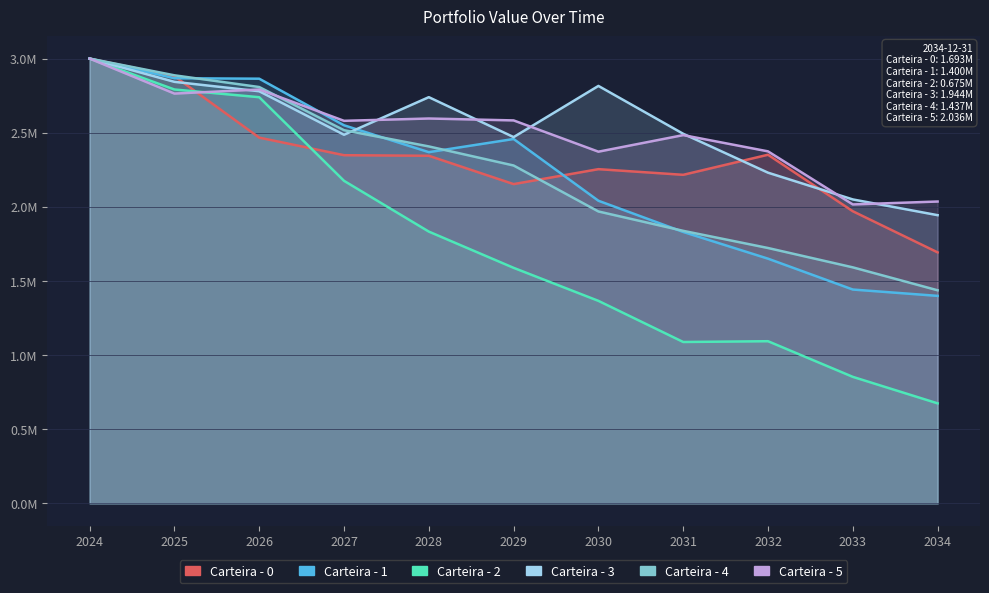

At which category is the sum across all series the highest?

2024